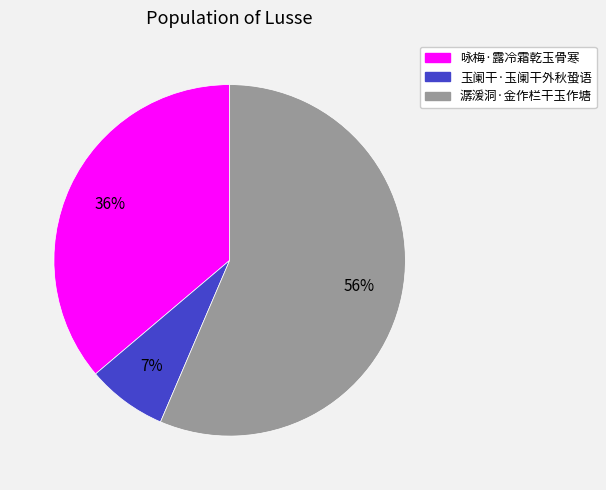

How many segments does this pie chart have?

3